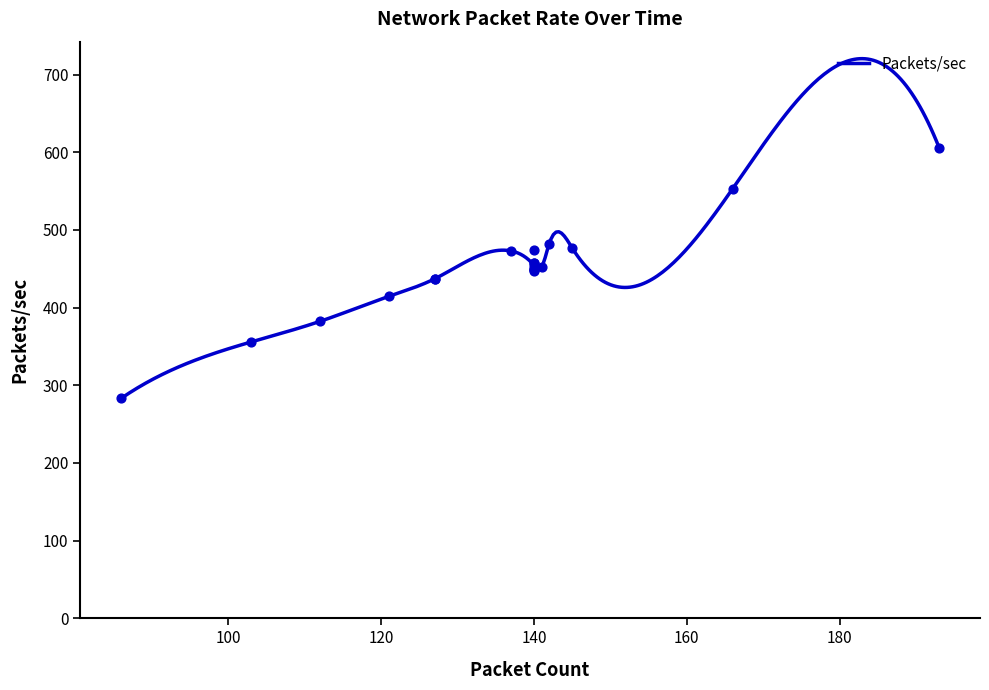

What is the ratio of the value at 121 to the value at 140?

0.9